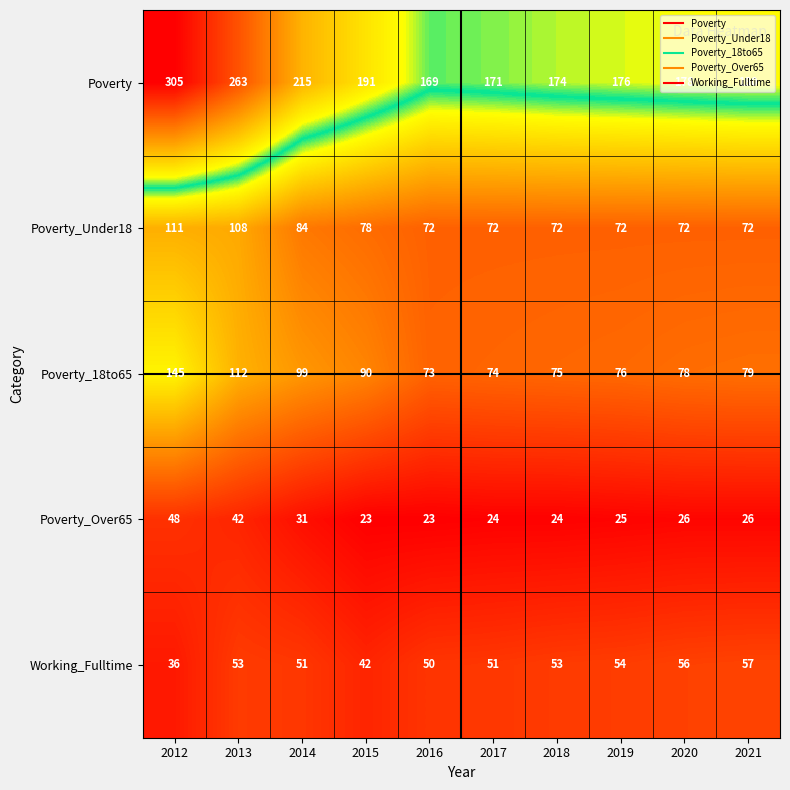

What is the difference between the second highest and second lowest values in the Poverty_18to65 series?

38